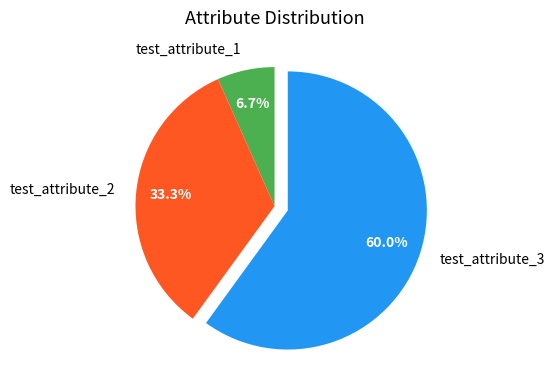

Approximately how many times larger is the value at test_attribute_3 compared to test_attribute_1?

9.0